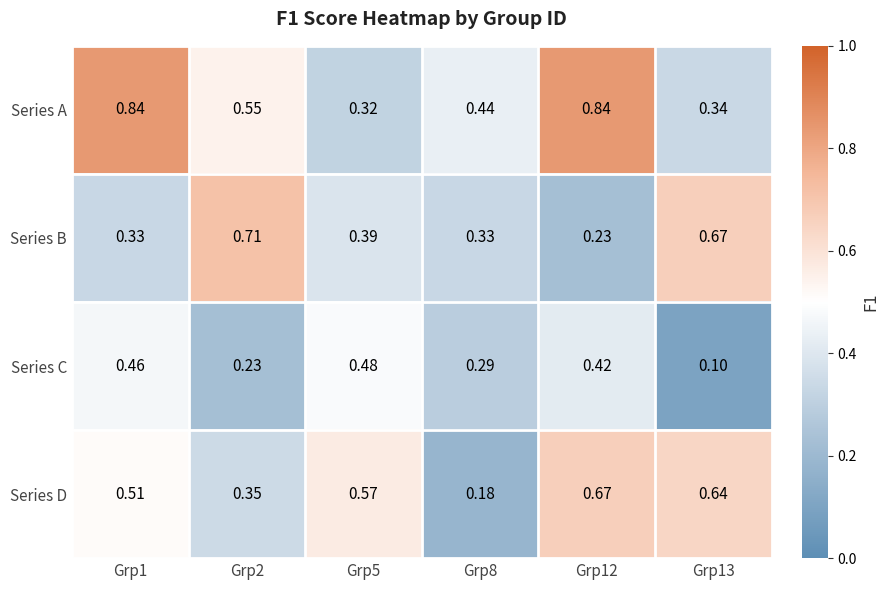

Rank the series by their maximum value, from highest to lowest.

Series A, Series B, Series D, Series C